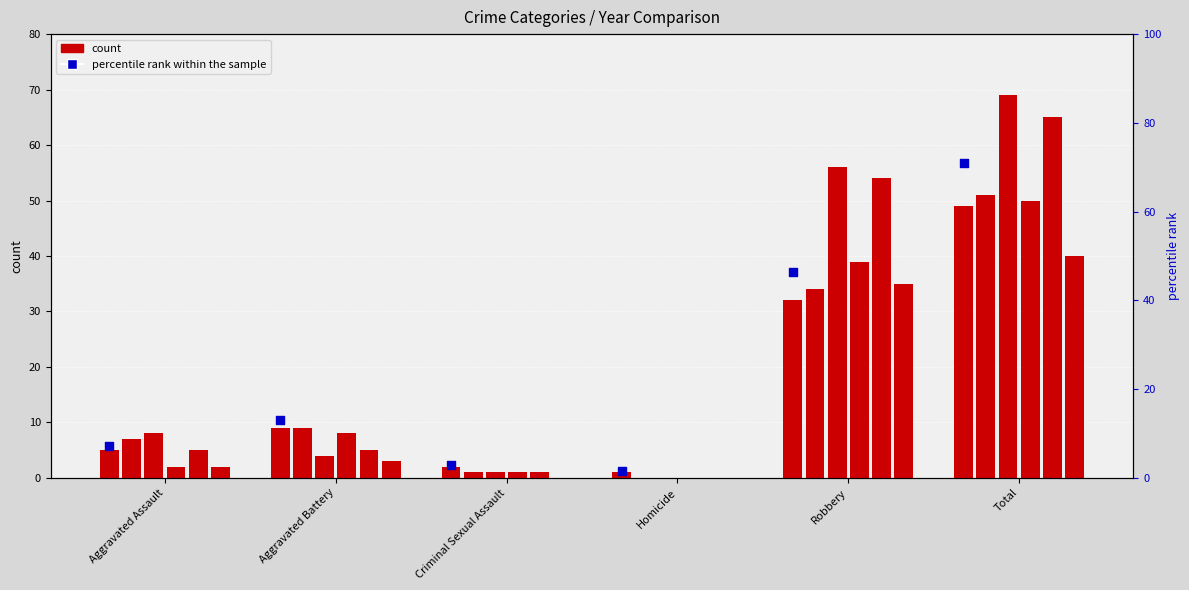

What is the change in value from Homicide to Robbery?

+44.9